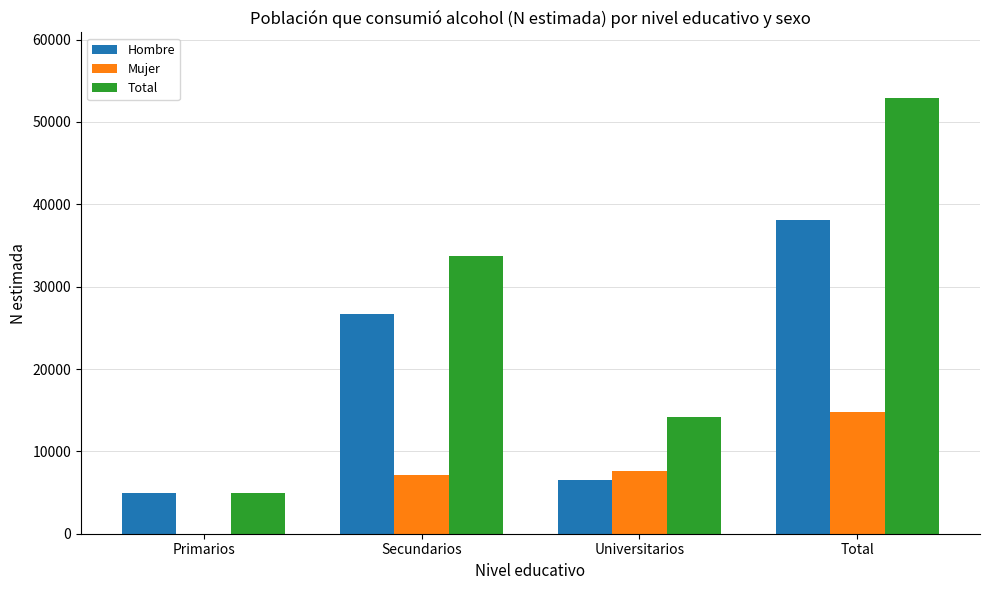

Which category has the highest value in the Hombre series?

Total